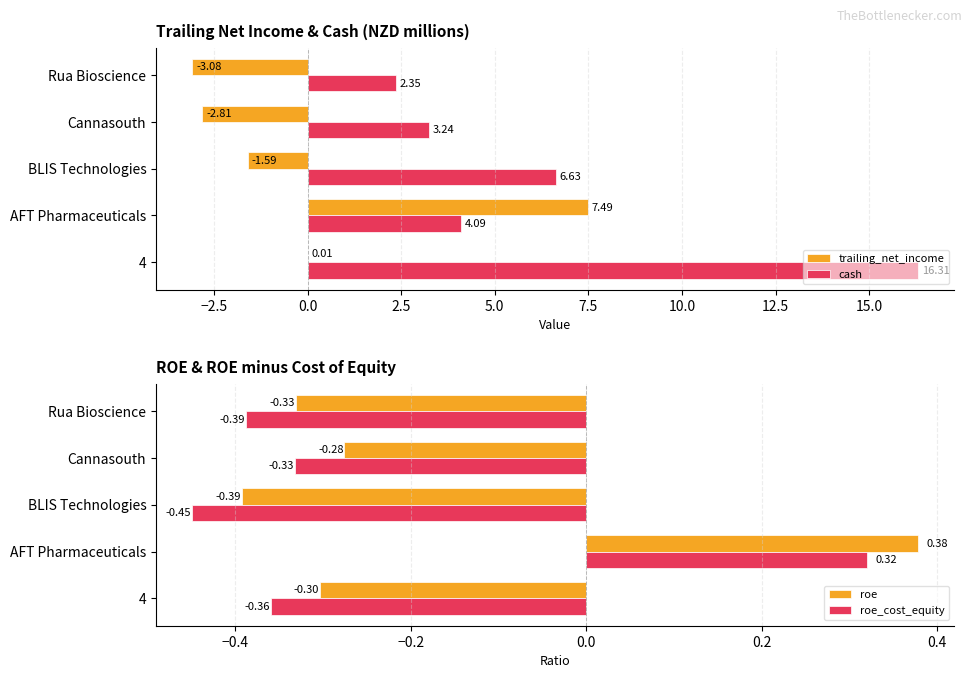

Is the value of trailing_net_income at AFT Pharmaceuticals greater than the value of cash at AFT Pharmaceuticals?

Yes